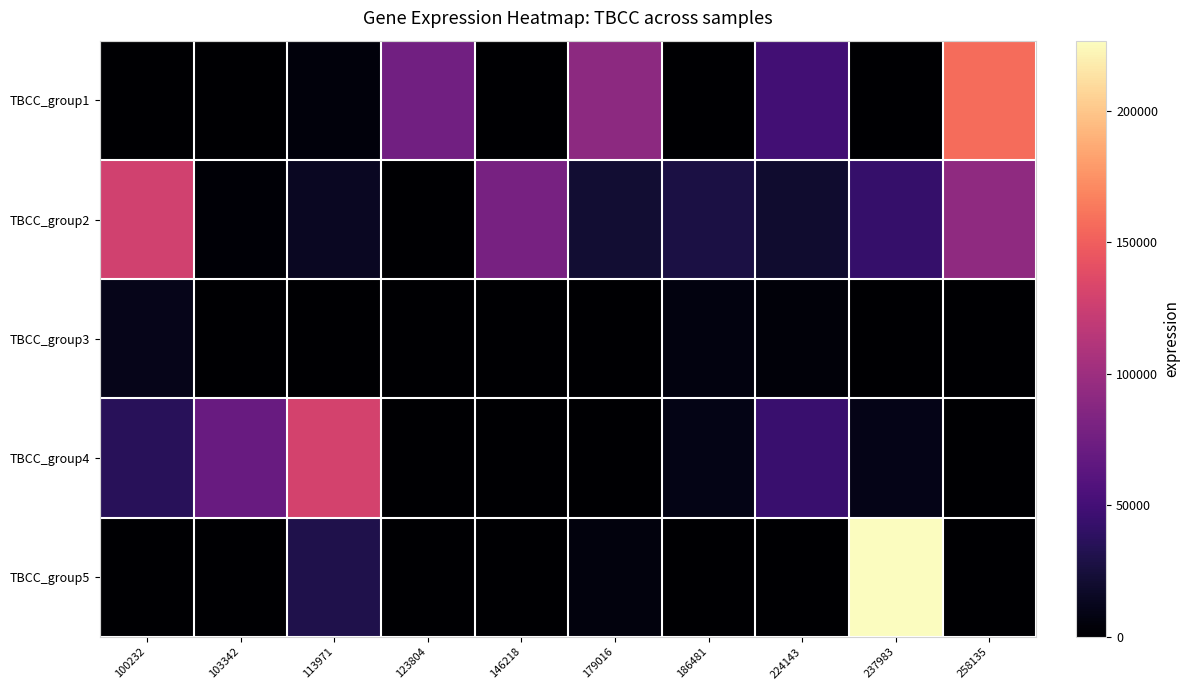

At which category is the sum across all series the highest?

237983